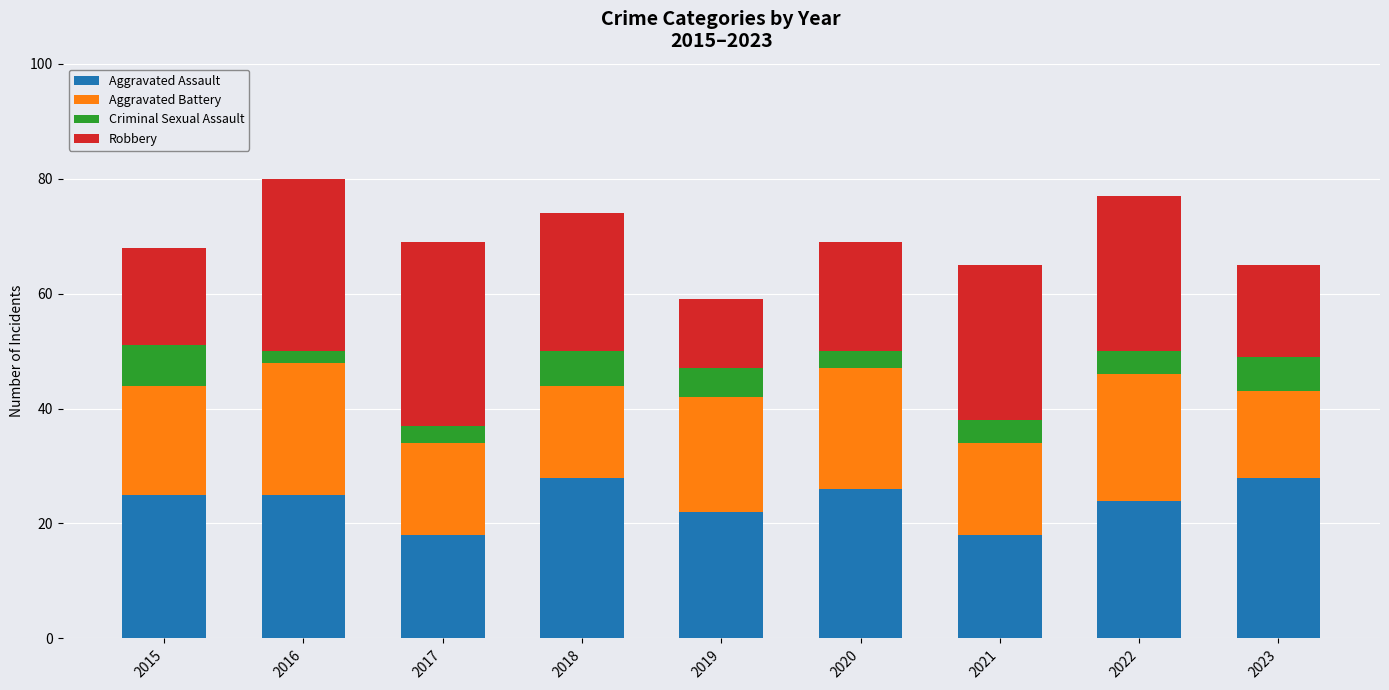

What is the lowest value of the Aggravated Assault series?

18